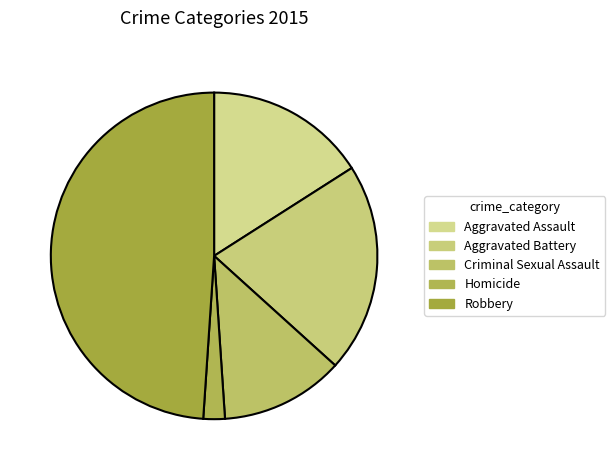

What percentage is the Aggravated Assault slice, to the nearest percent?

16%